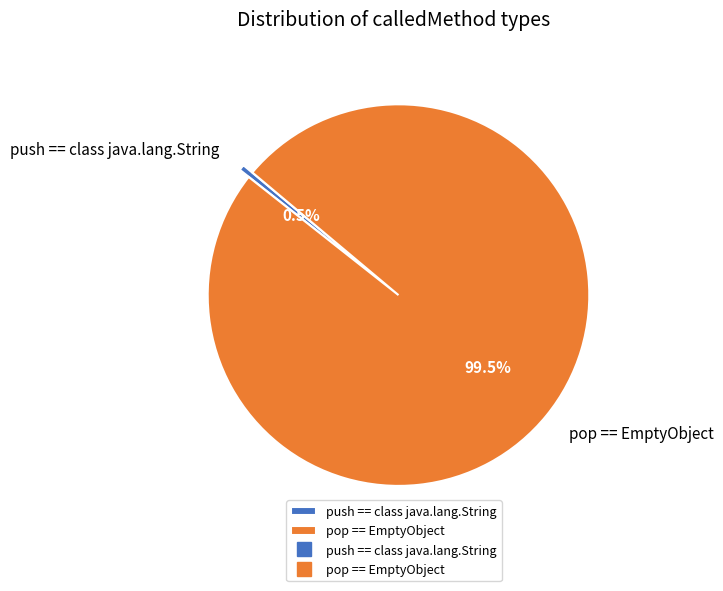

What percentage is NOT represented by pop == EmptyObject?

0.5%